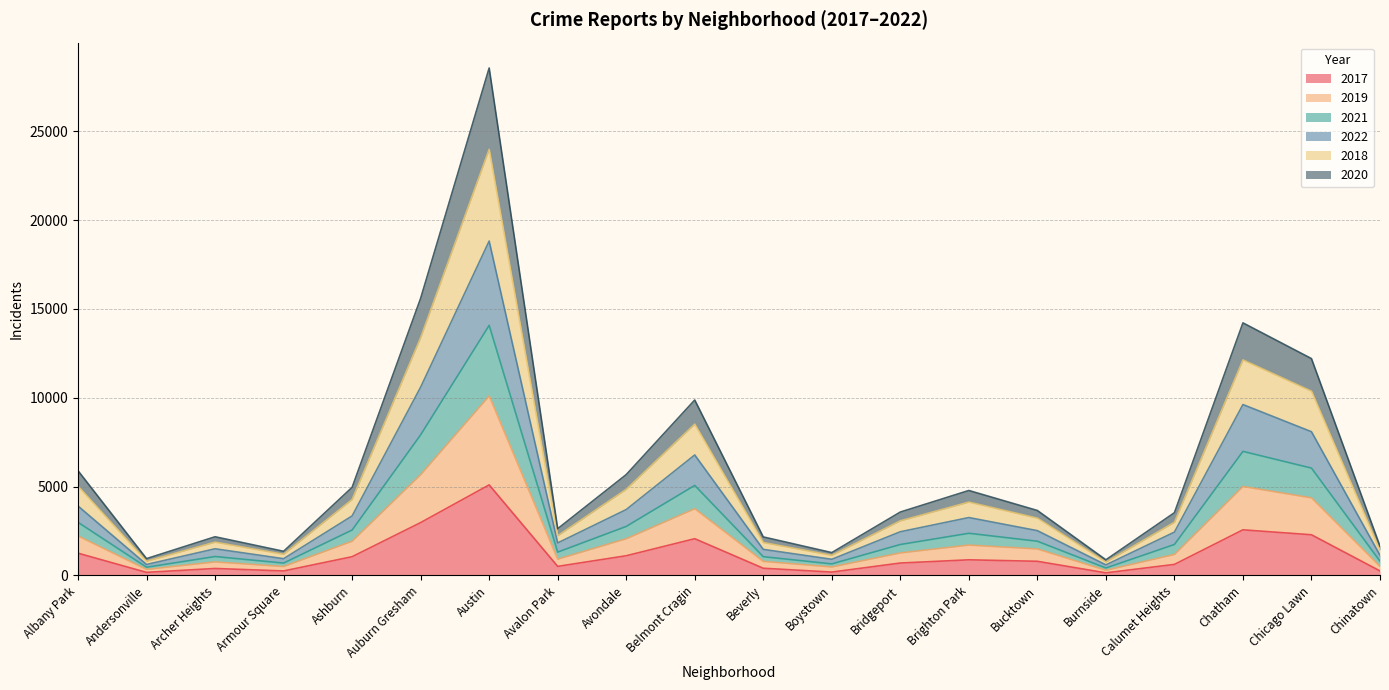

What is the spread (max minus min) of values at Chinatown?

1395